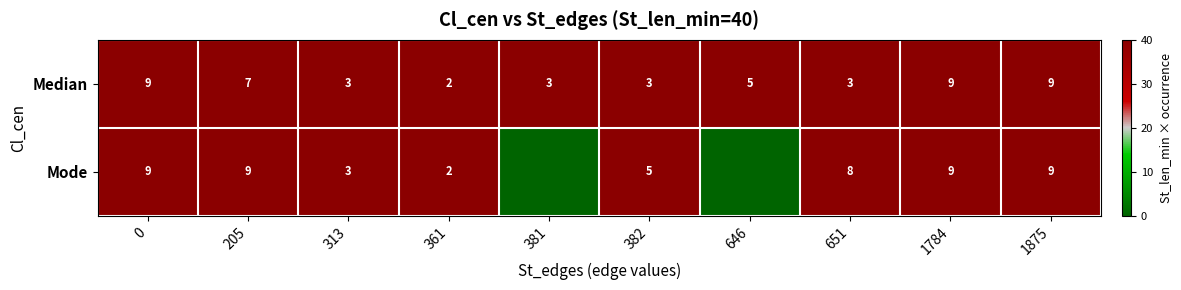

What is the total value across all series at 313?

6